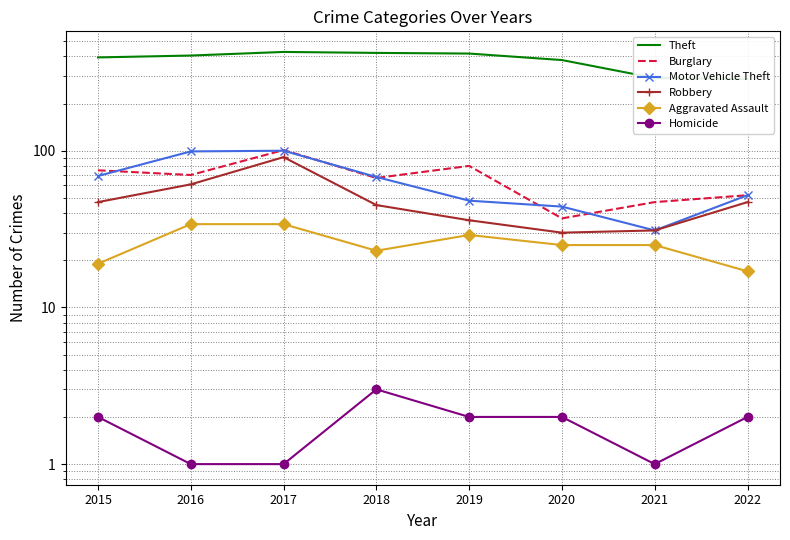

What is the approximate value of Aggravated Assault at 2022?

17